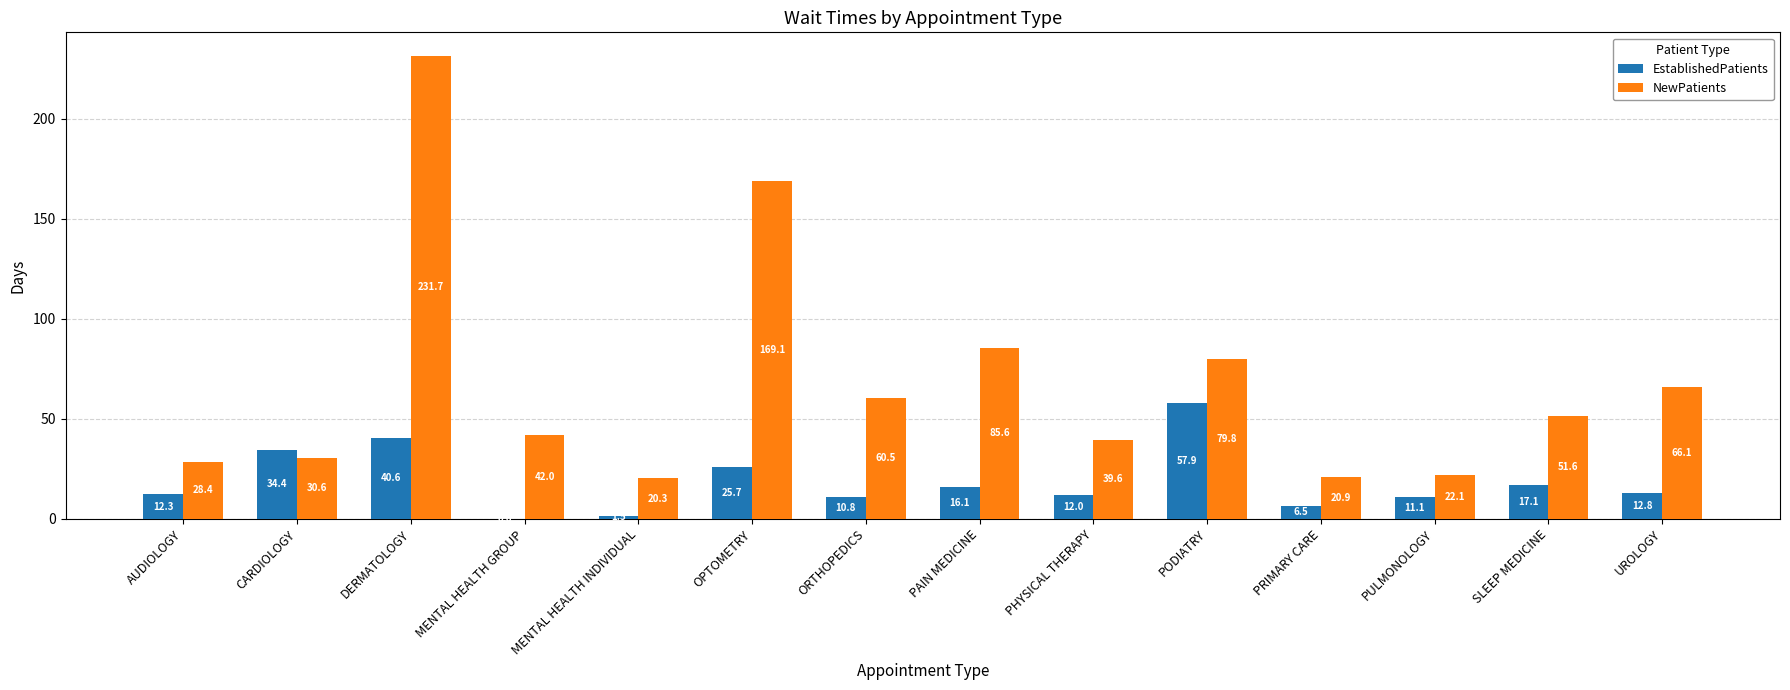

What is the sum of all NewPatients values?

948.3